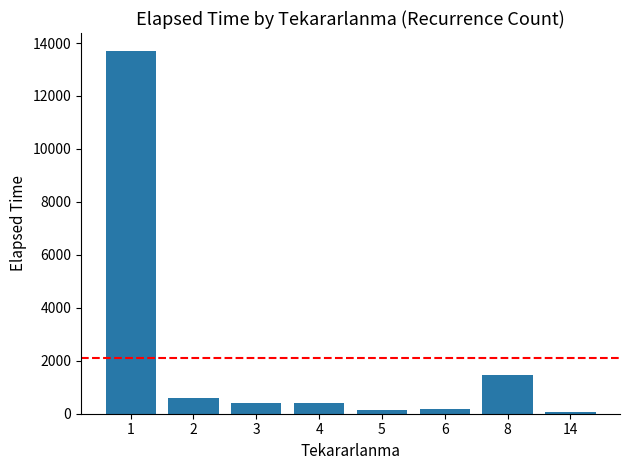

Does the chart contain stacked bars?

No